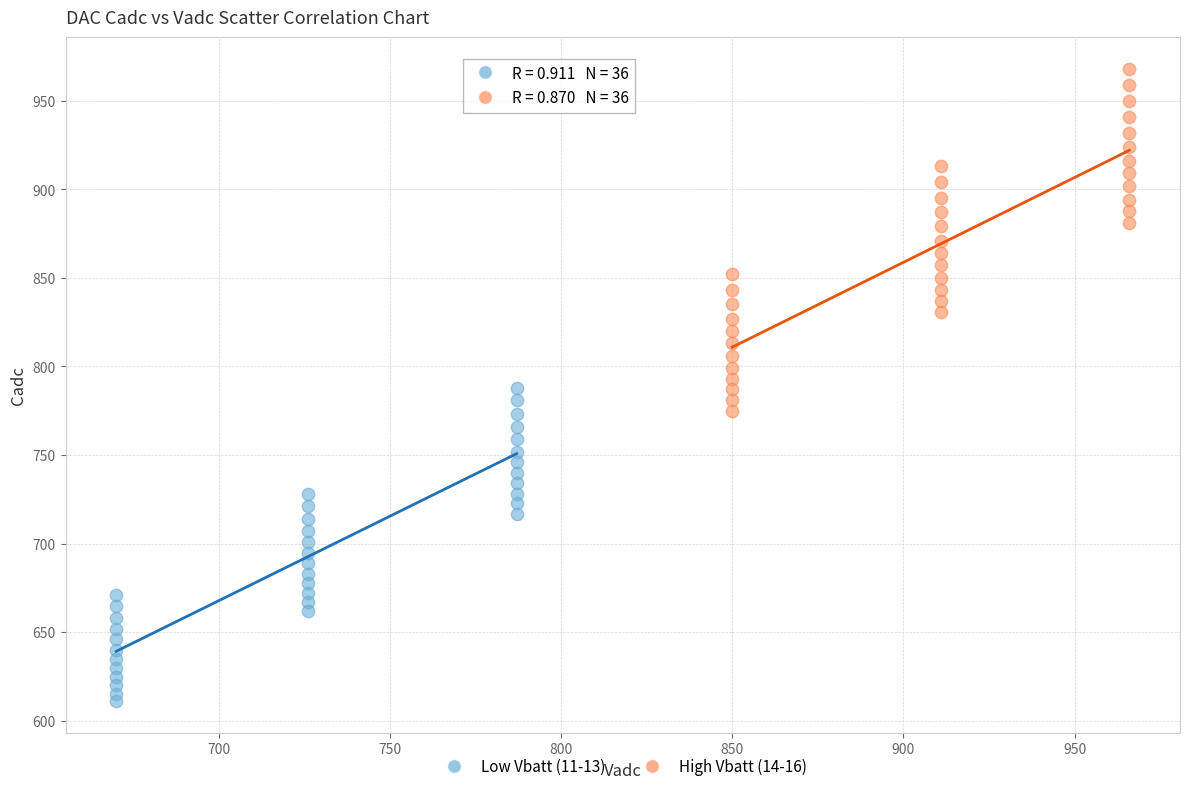

Which series reaches the maximum Y coordinate?

High Vbatt (14-16)